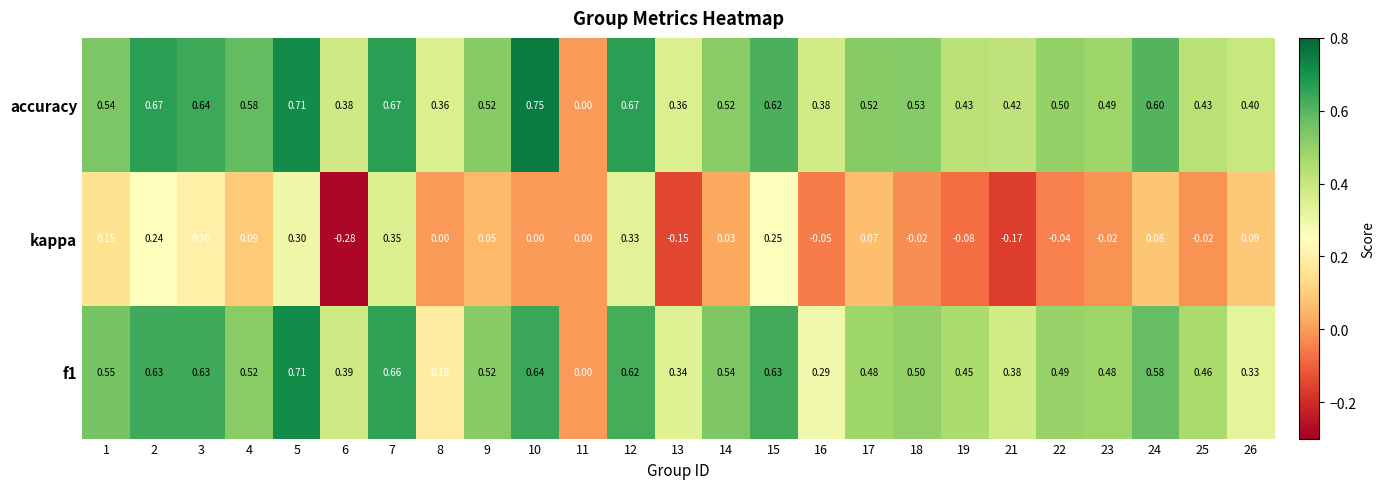

How many data points in f1 are above 0?

24